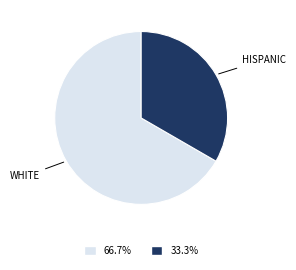

Is there any slice that represents more than half of the pie?

Yes